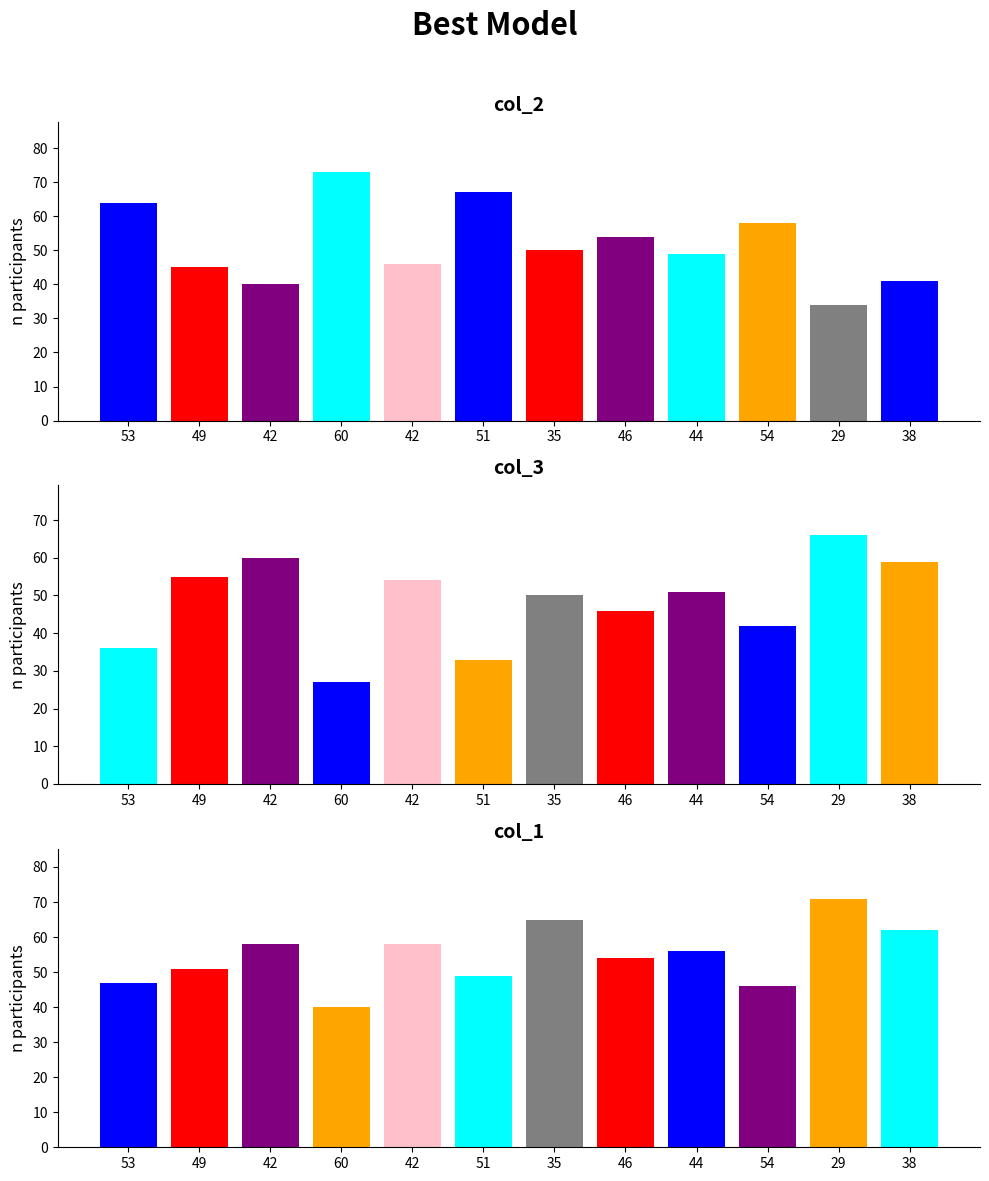

At which label does col_2 reach its minimum?

29